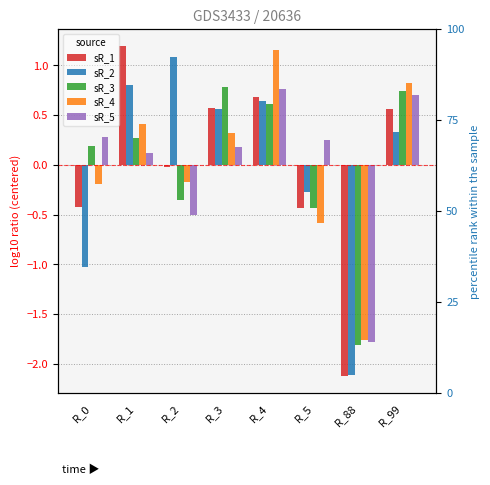

Which category has the lowest value in the sR_4 series?

R_88